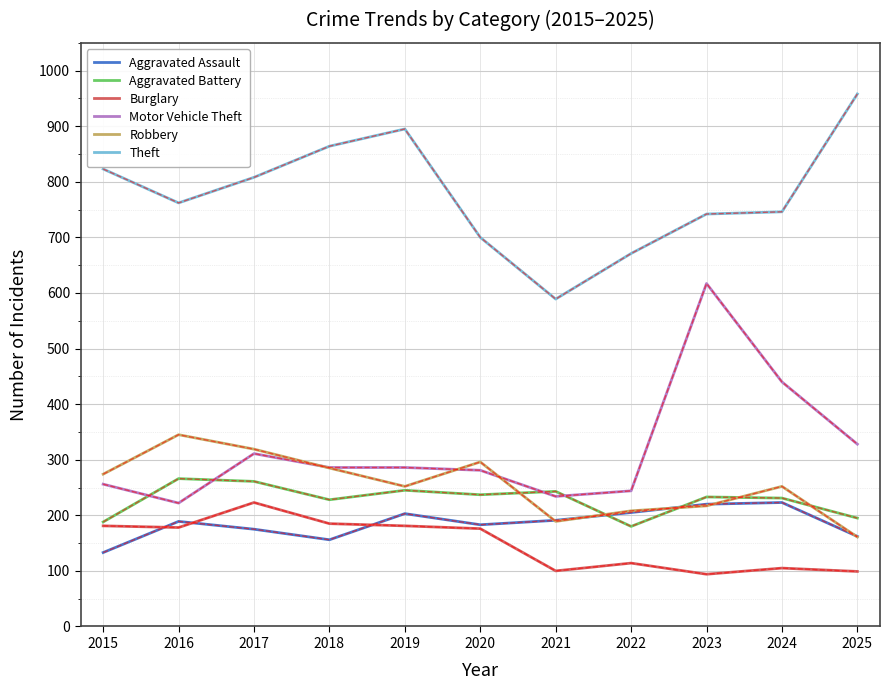

Which series has the largest range (max minus min)?

Motor Vehicle Theft